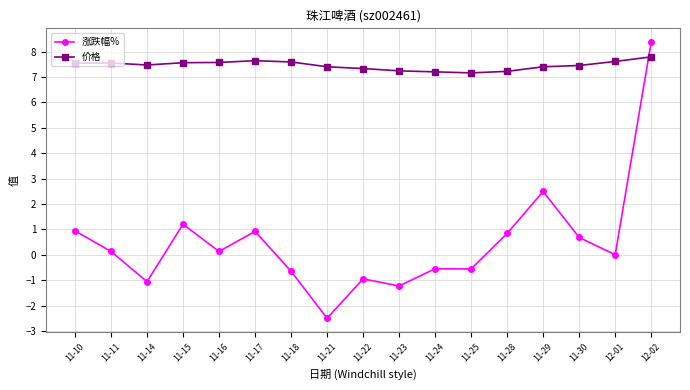

Is the value of 价格 at 12-01 greater than the value of 涨跌幅% at 11-17?

Yes